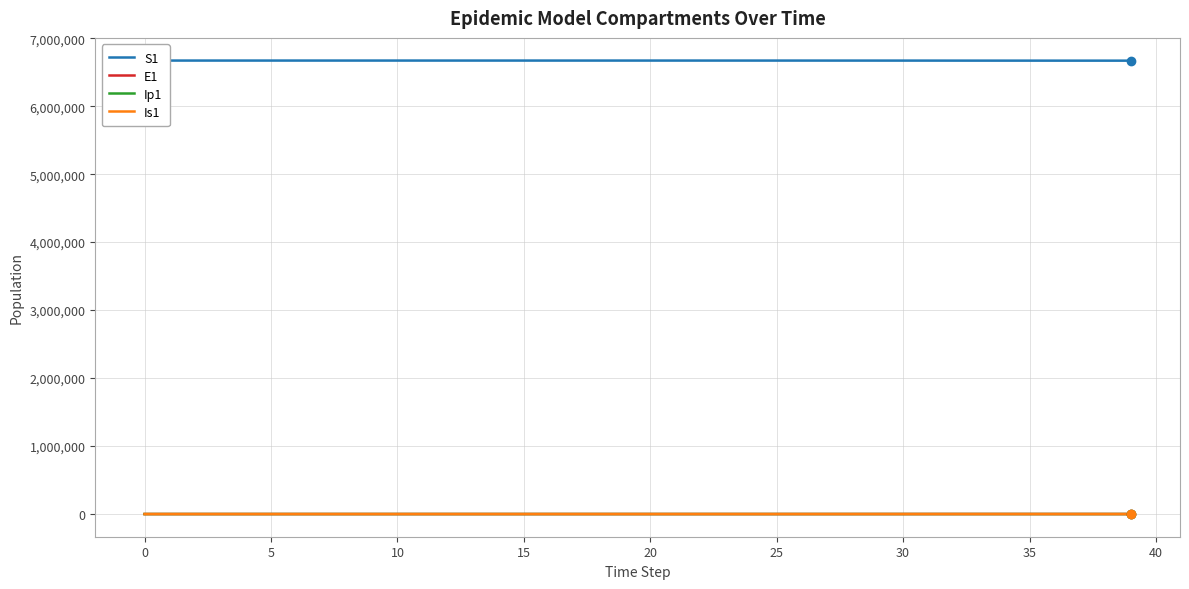

In Ip1, how many points are higher than both neighbors (excluding endpoints)?

1